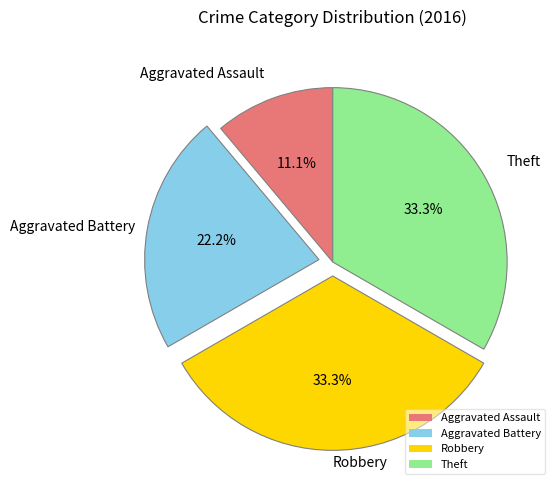

Which slice is the smallest?

Aggravated Assault